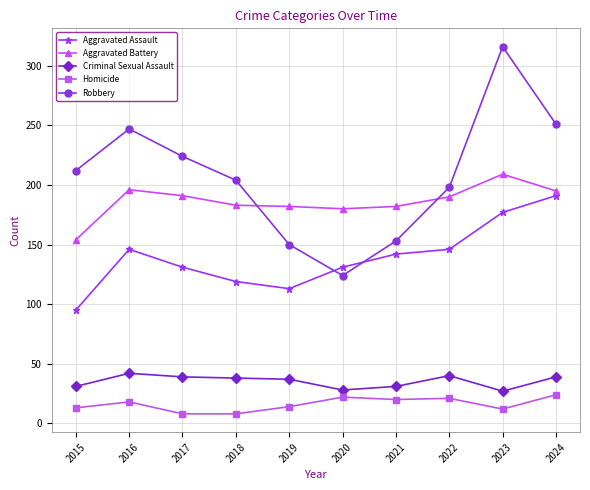

How many distinct data groups are displayed?

5